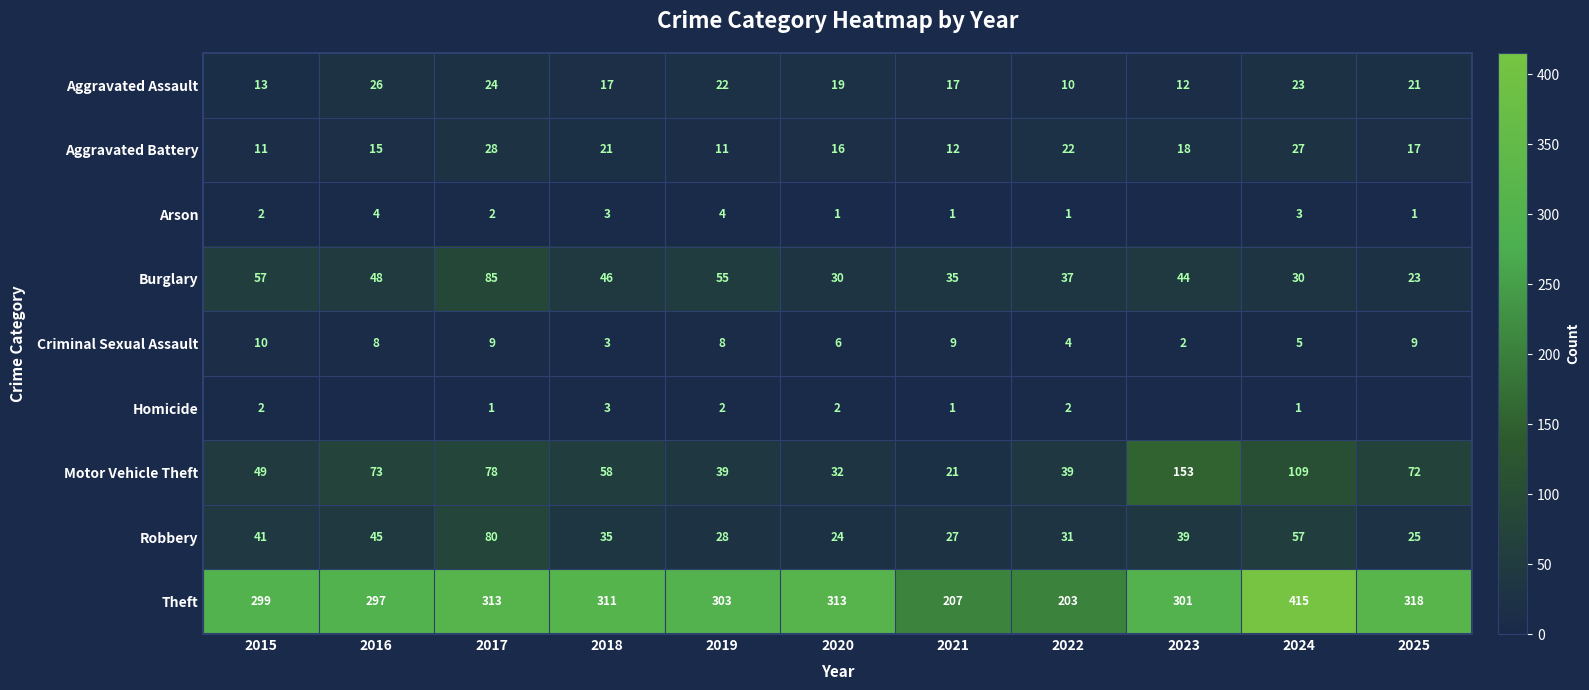

Rank the series at 2022 from lowest to highest value.

Arson, Homicide, Criminal Sexual Assault, Aggravated Assault, Aggravated Battery, Robbery, Burglary, Motor Vehicle Theft, Theft